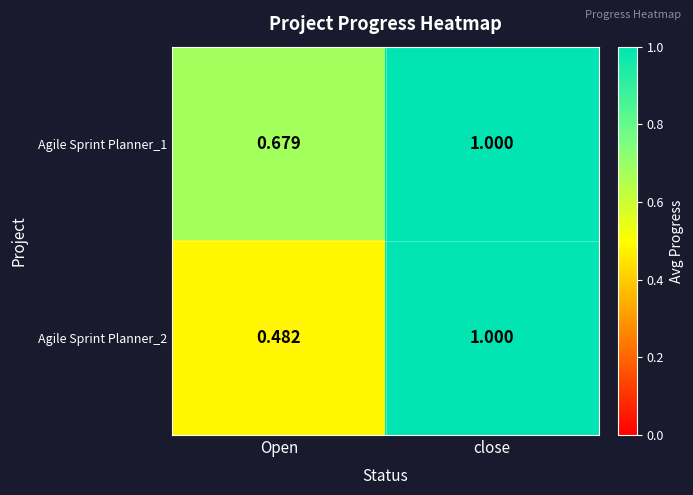

Which category has the lowest value across all series?

Open